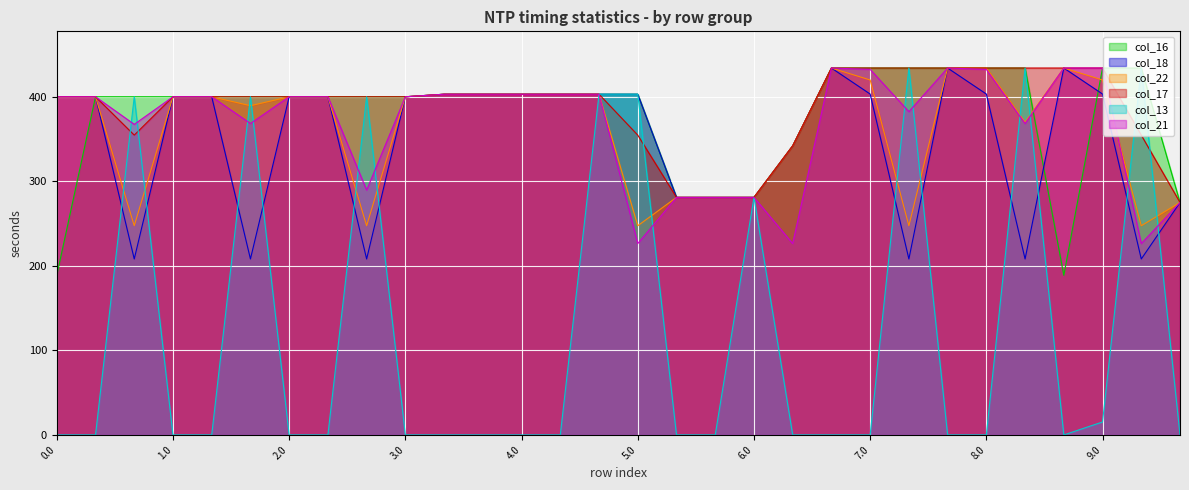

Reading left to right, extract all data points from this chart.

col_16: 188.8	400.0	400.0	400.0	400.0	400.0	400.0	400.0	400.0	400.0	403.0	403.0	403.0	403.0	403.0	403.0	281.0	281.0	281.0	342.0	434.0	434.0	434.0	434.0	434.0	434.0	188.8	434.0	434.0	275.0
col_18: 400.0	400.0	208.1	400.0	400.0	208.1	400.0	400.0	208.1	400.0	403.0	403.0	403.0	403.0	403.0	403.0	281.0	281.0	281.0	342.0	434.0	403.2	208.1	434.0	403.2	208.1	434.0	403.2	208.1	275.0
col_22: 400.0	400.0	247.4	400.0	400.0	389.4	400.0	400.0	247.4	400.0	403.0	403.0	403.0	403.0	403.0	247.4	281.0	281.0	281.0	342.0	434.0	419.9	247.4	434.0	434.0	369.9	434.0	419.9	247.4	275.0
col_17: 400.0	400.0	354.6	400.0	400.0	400.0	400.0	400.0	400.0	400.0	403.0	403.0	403.0	403.0	403.0	354.6	281.0	281.0	281.0	342.0	434.0	434.0	434.0	434.0	434.0	434.0	434.0	434.0	354.6	275.0
col_13: 0.0	0.0	400.0	0.0	0.0	400.0	0.0	0.0	400.0	0.0	0.0	0.0	0.0	0.0	403.0	403.0	0.0	0.0	281.0	0.0	0.0	0.0	434.0	0.0	0.0	434.0	0.0	15.3	434.0	0.0
col_21: 400.0	400.0	367.4	400.0	400.0	368.4	400.0	400.0	289.6	400.0	403.0	403.0	403.0	403.0	403.0	226.4	281.0	281.0	281.0	226.4	434.0	432.4	382.4	434.0	432.4	368.4	434.0	434.0	226.4	275.0